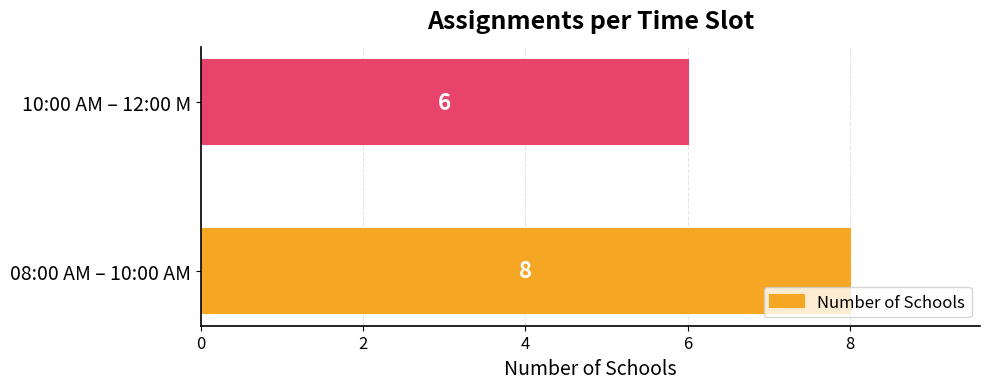

How many data points does each series have?

2